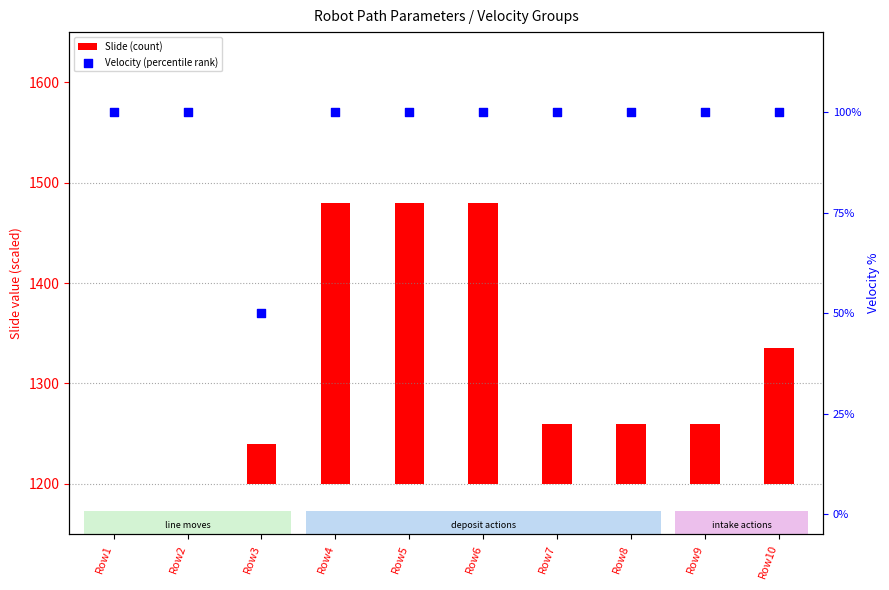

Which series has the largest Y range (max minus min)?

Slide (count)